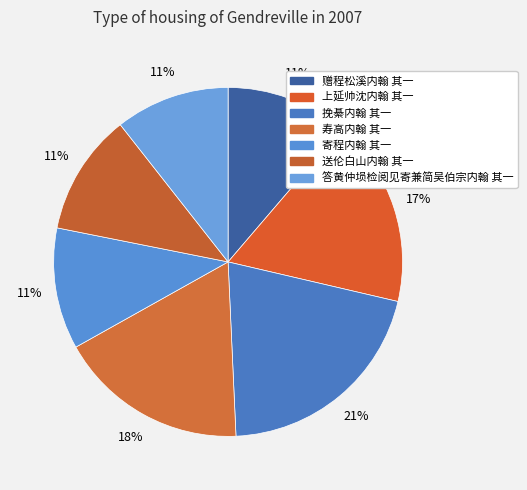

To the nearest percent, what portion does 寿高内翰 其一 represent?

18%